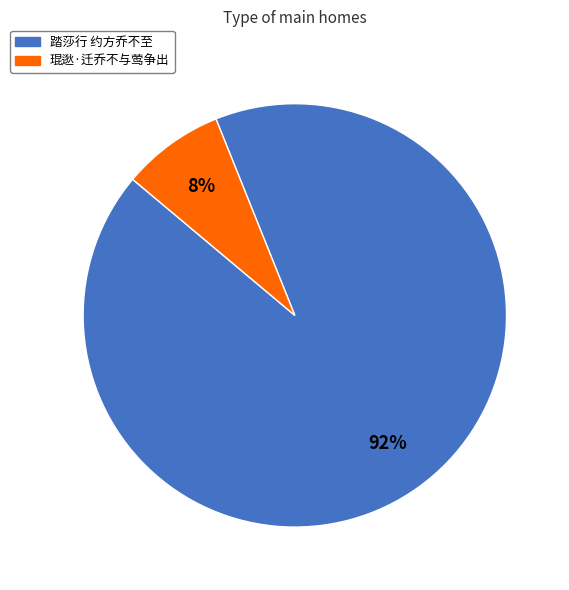

Count the number of slices in the pie.

2